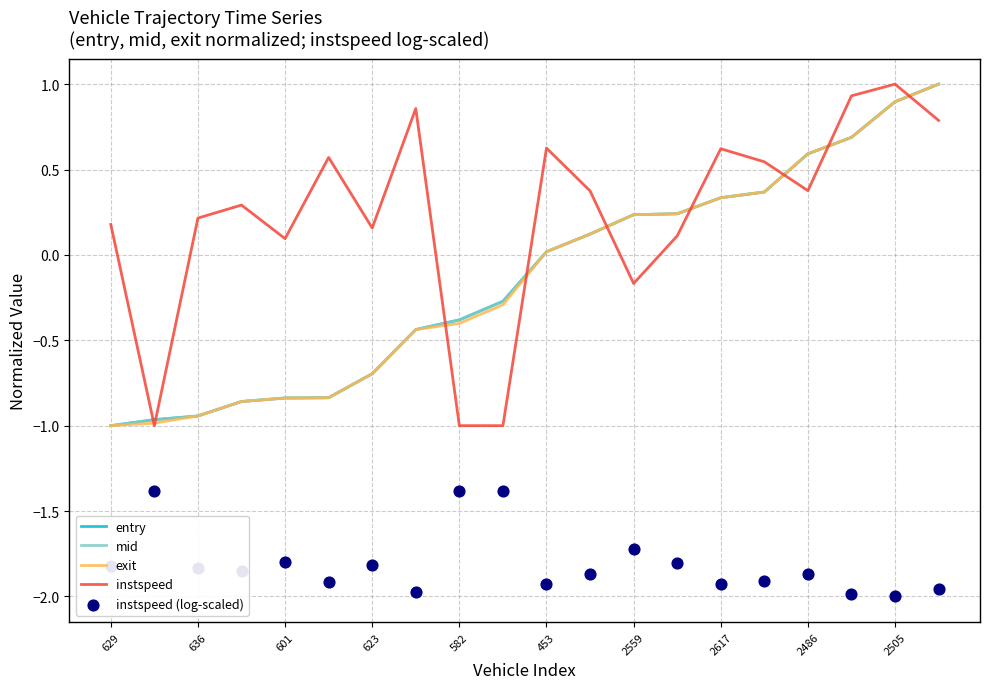

Which series has the largest Y range (max minus min)?

entry